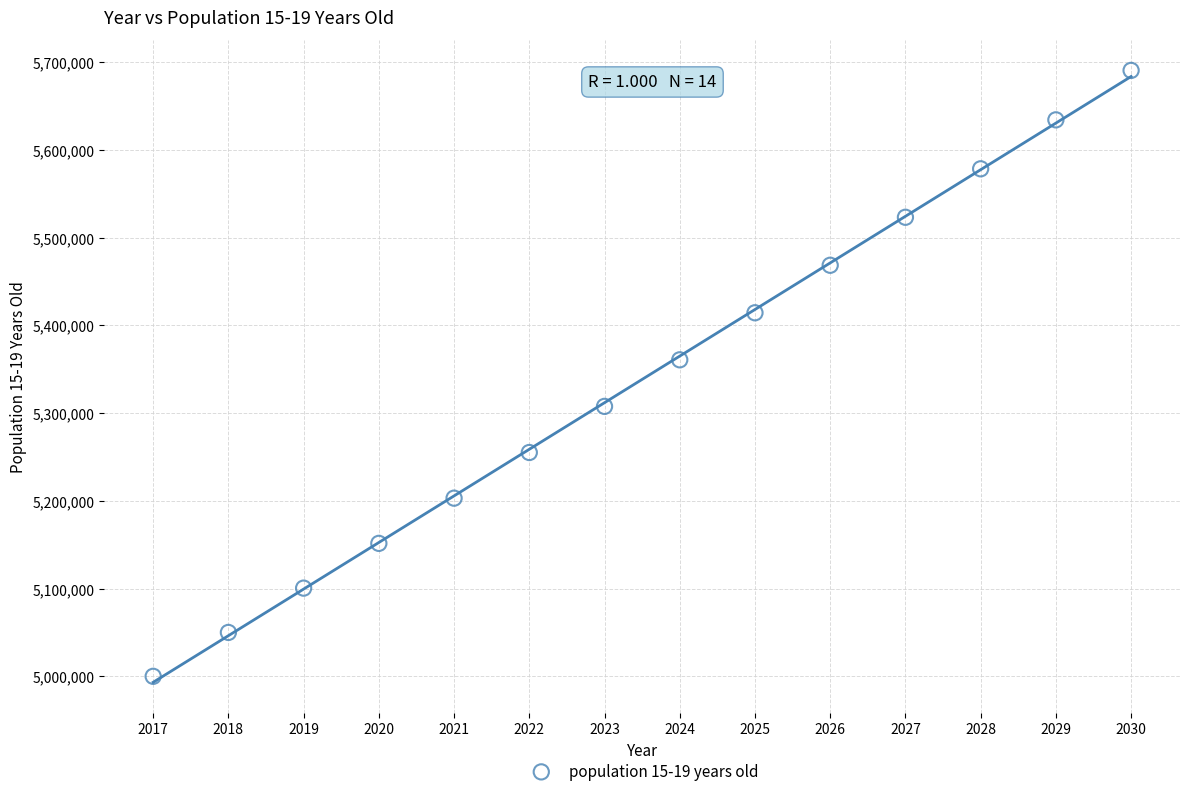

What is the range of X values (max minus min)?

13.0